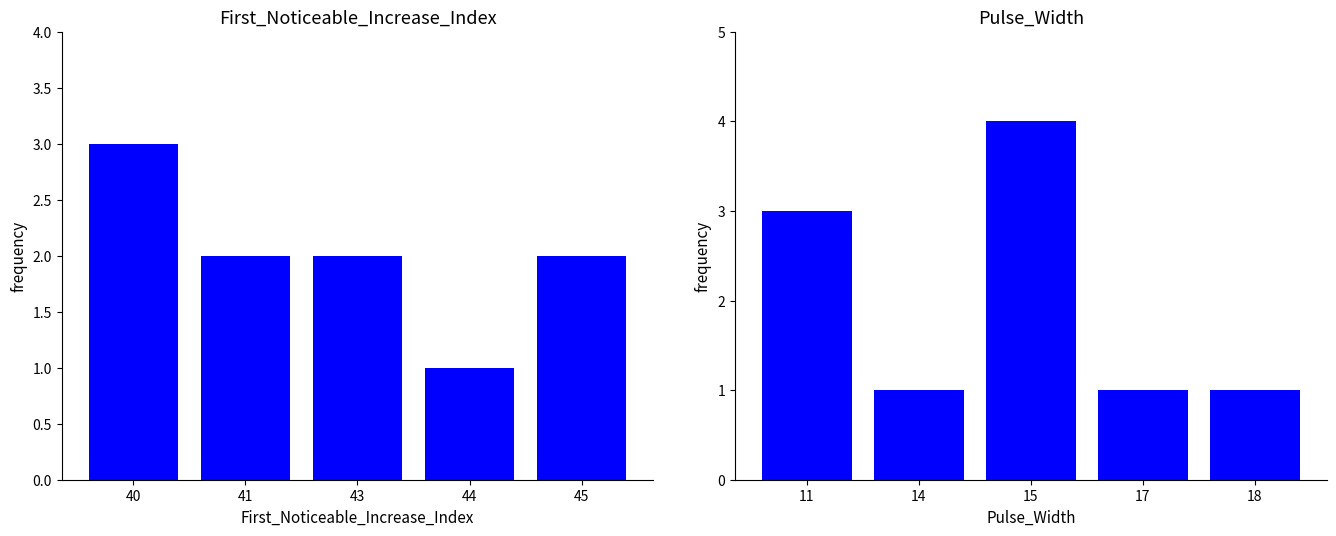

What is the greatest value displayed?

4